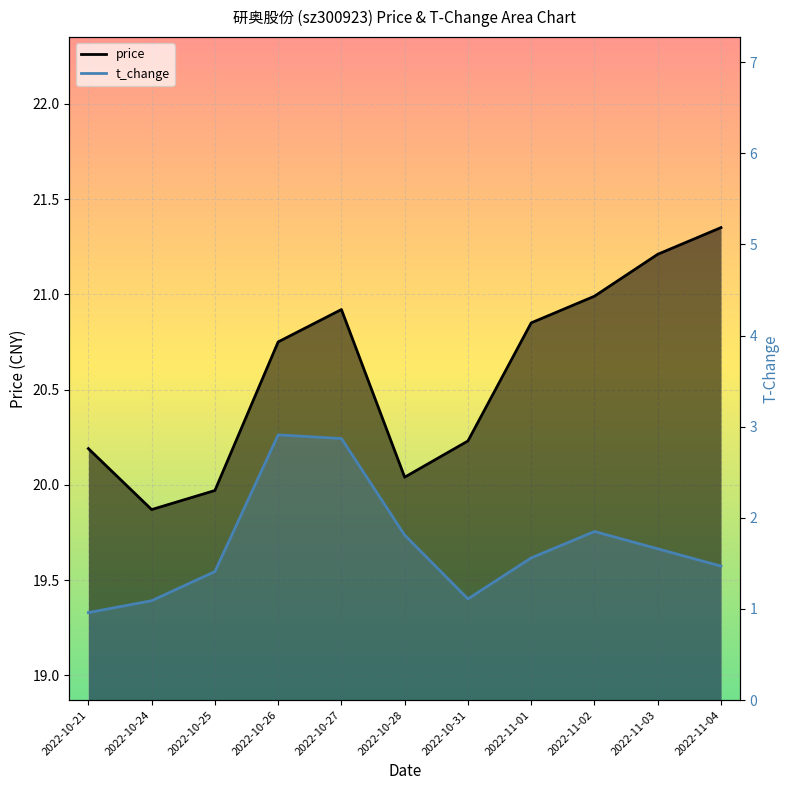

What value does the price series have at 2022-10-31?

20.2